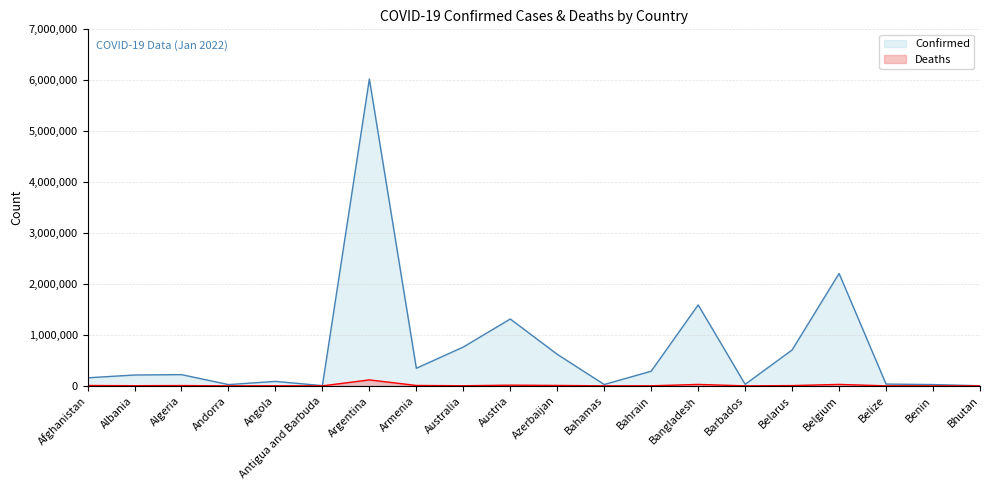

What is the sum of all Deaths values?

234274